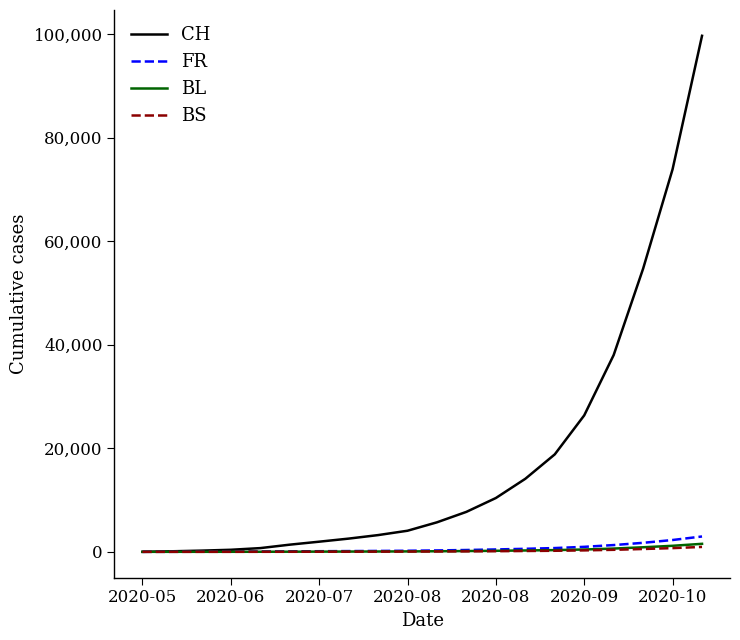

What is the maximum value shown in the chart?

99674